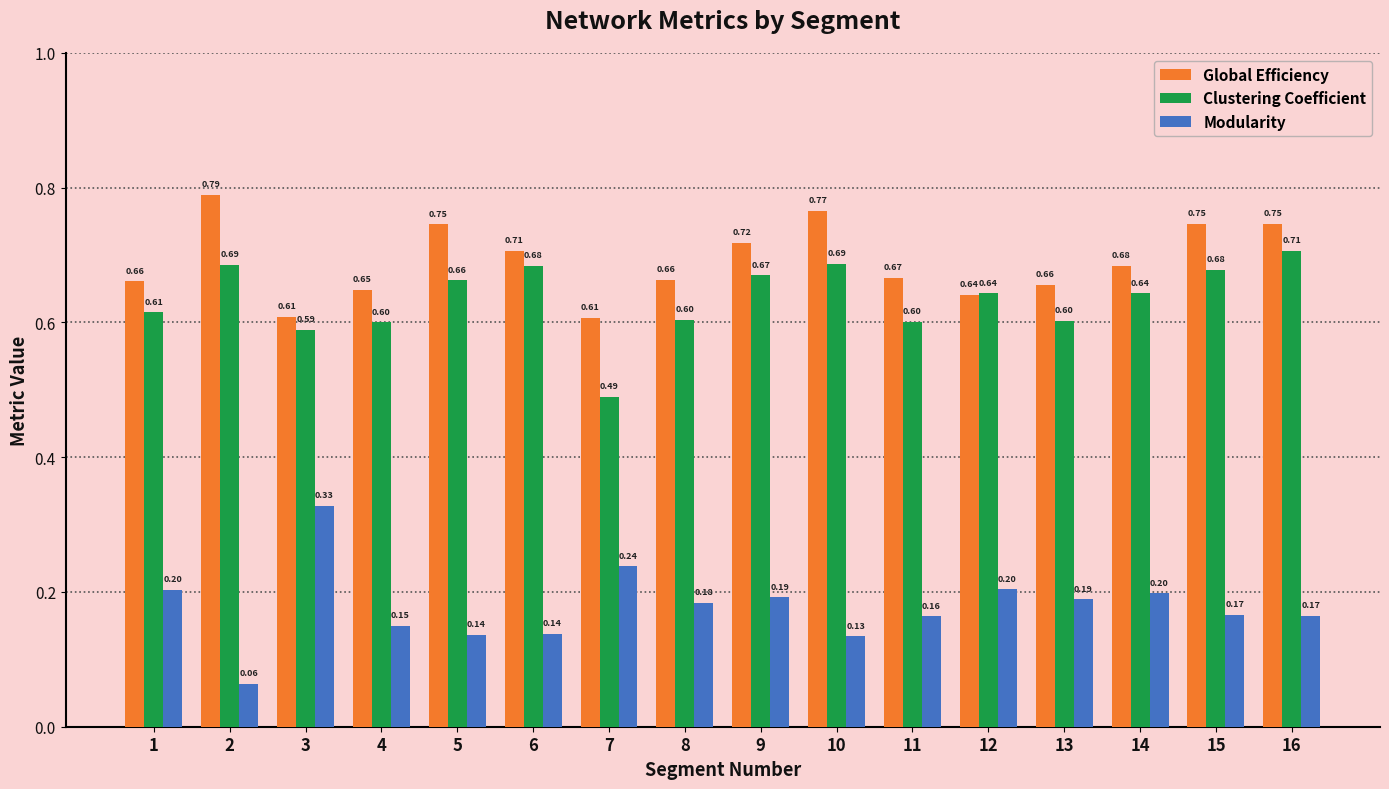

What is the sum of all Modularity values?

2.9